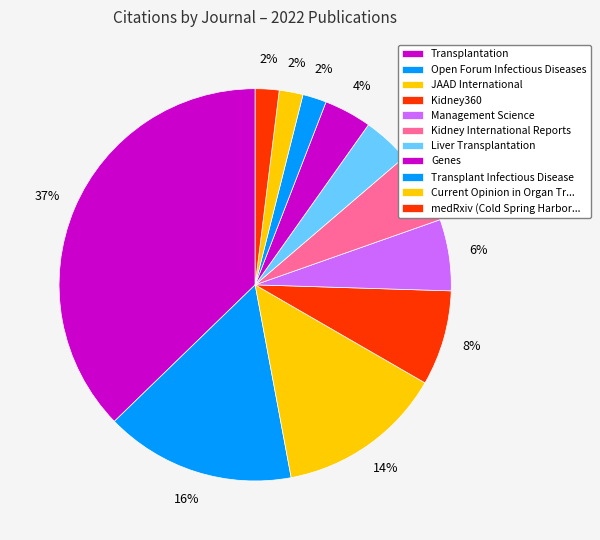

Count the number of slices in the pie.

11